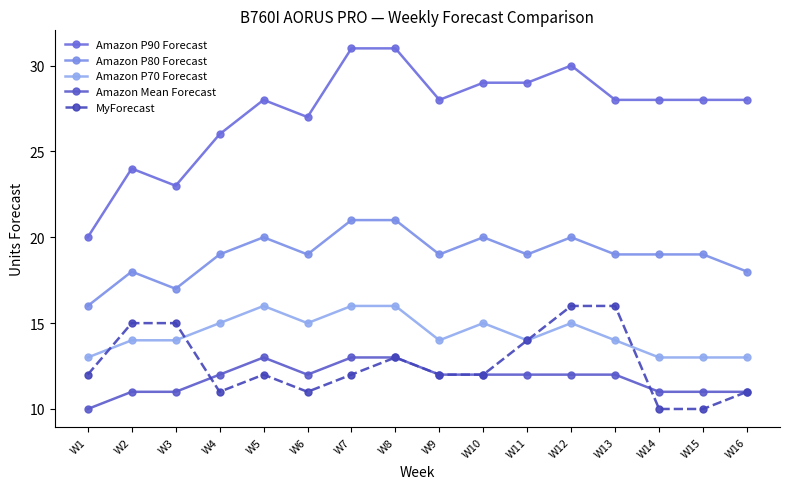

True or false: Amazon P90 Forecast has more than 1 points higher than both neighbors.

True